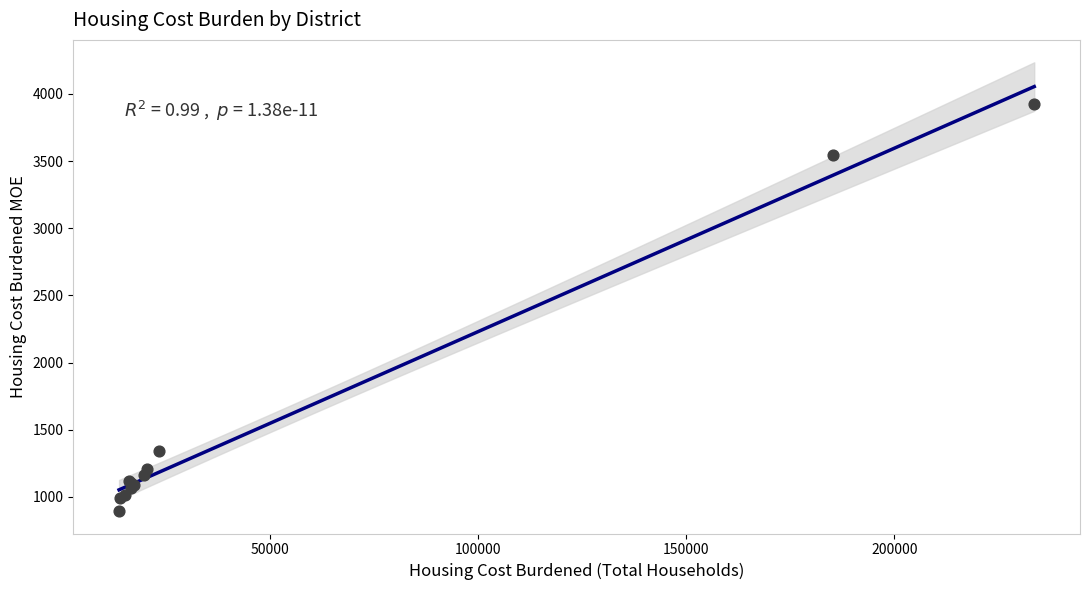

What Y value in the scatter plot is closest to 2409?

1344.2